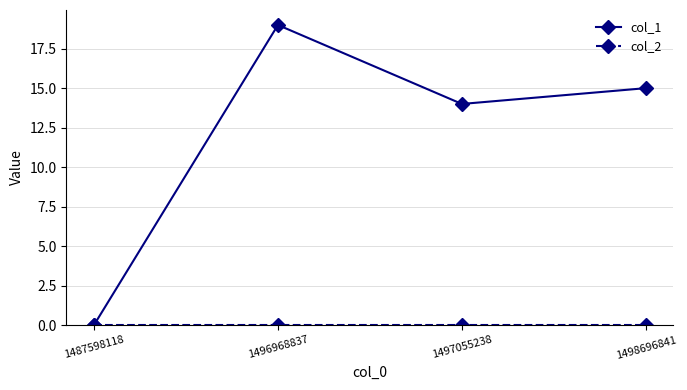

Which series has the largest total across all categories?

col_1